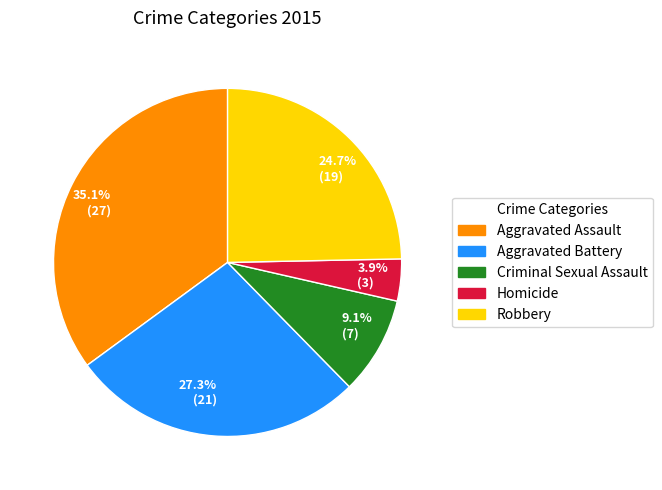

Combined, do 24.7% (19) and 3.9% (3) account for over 50%?

No